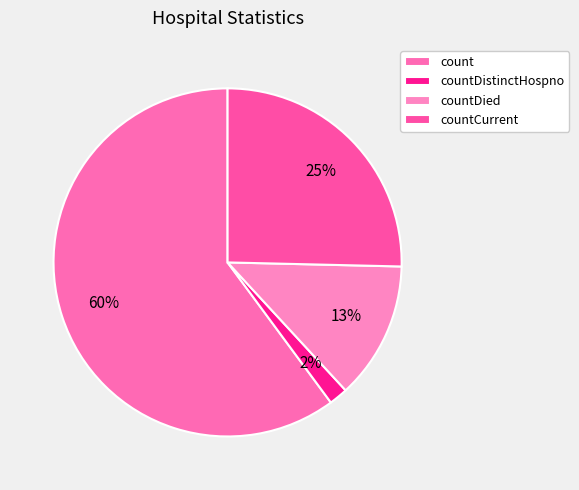

Which slice is the smallest?

countDistinctHospno